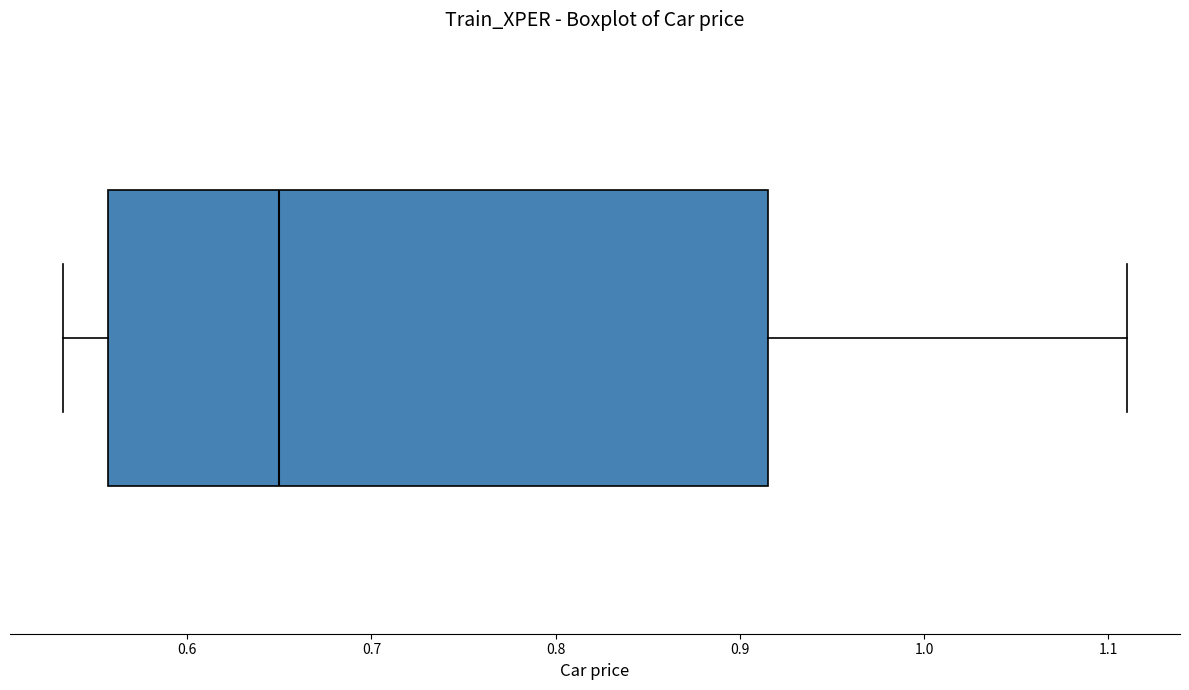

Read this box plot against the x-axis: the position of the median line, the range covered by the box, and the ends of both whiskers. The values are not printed on the chart, so give them approximately, as read against the axis.

median 0.65, box 0.56 to 0.92, whiskers 0.53 to 1.11